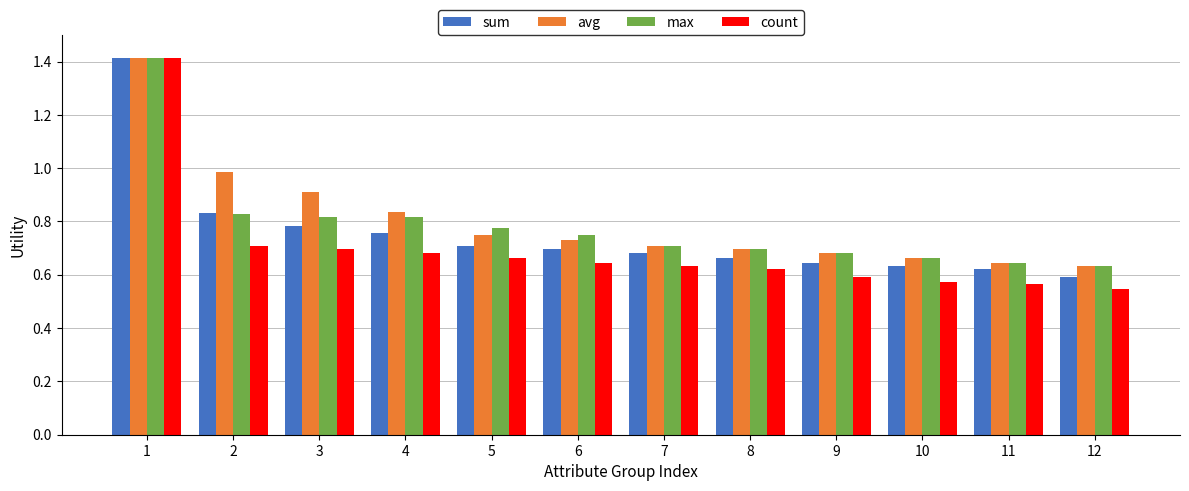

What is the sum of the avg values at 9 and 1?

2.1